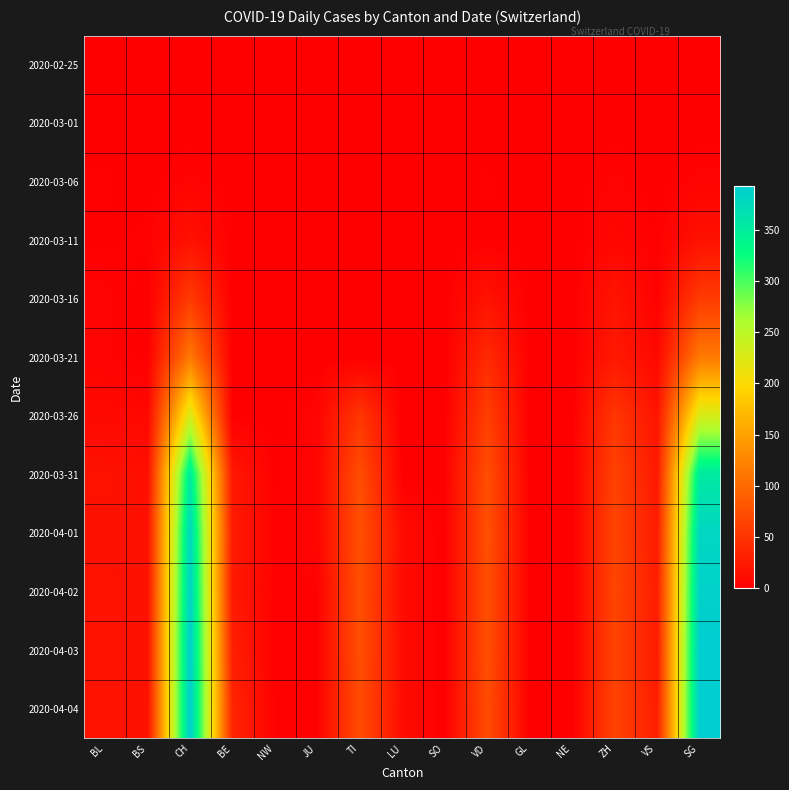

Between NW and VD, which is larger?

NW